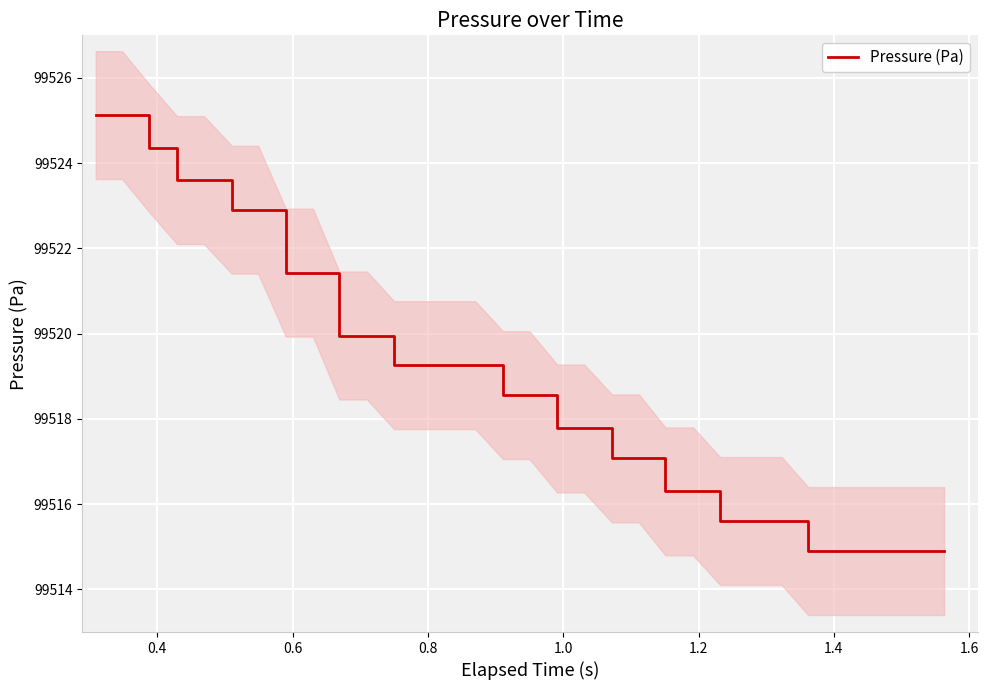

Is this an area chart (filled region under the line)?

No